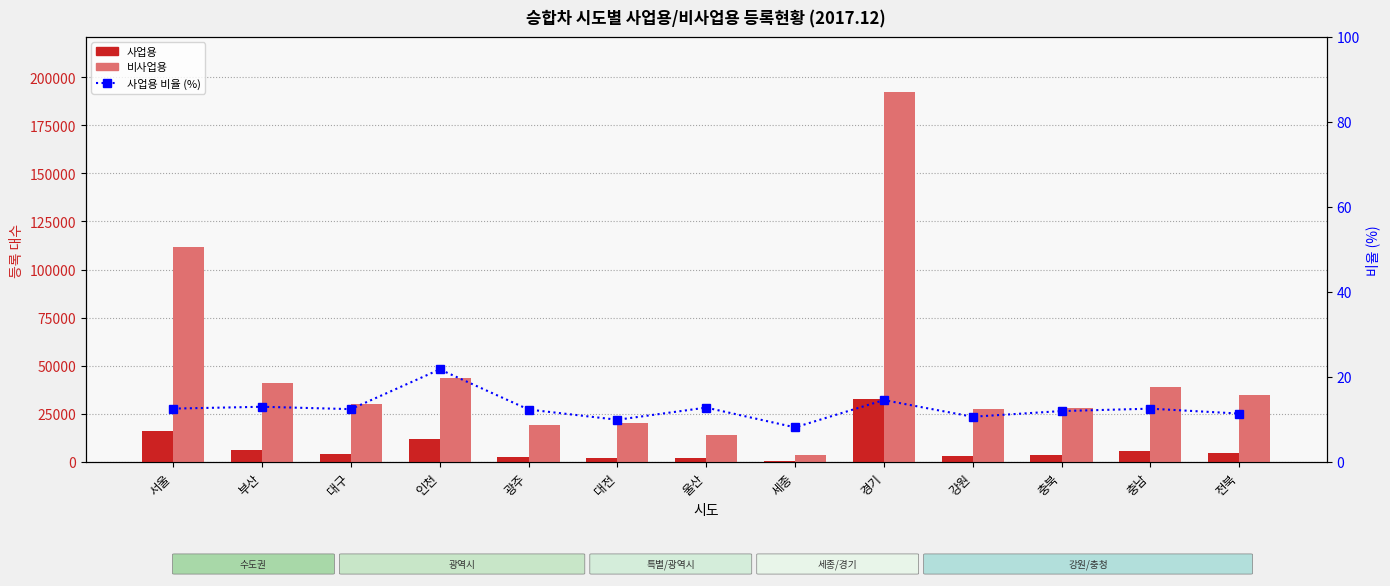

At which label does 사업용 first exceed 4269?

서울